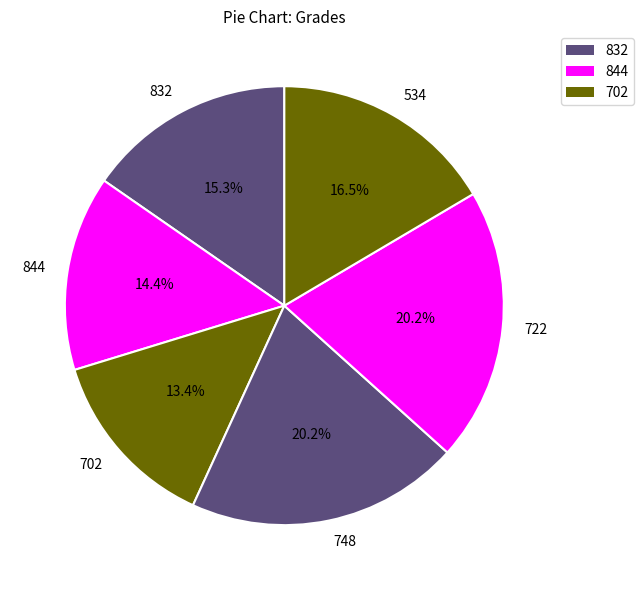

Does any single category account for the majority?

No